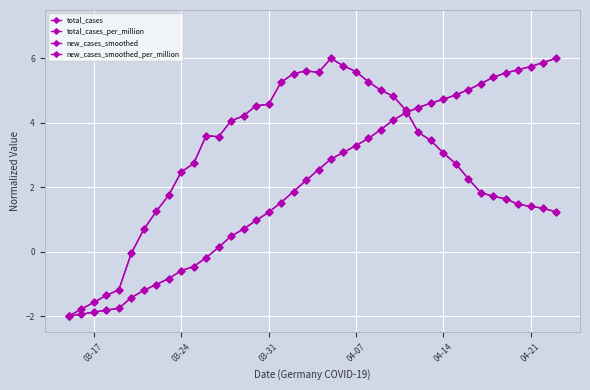

True or false: total_cases has more than 1 interior local peaks.

False